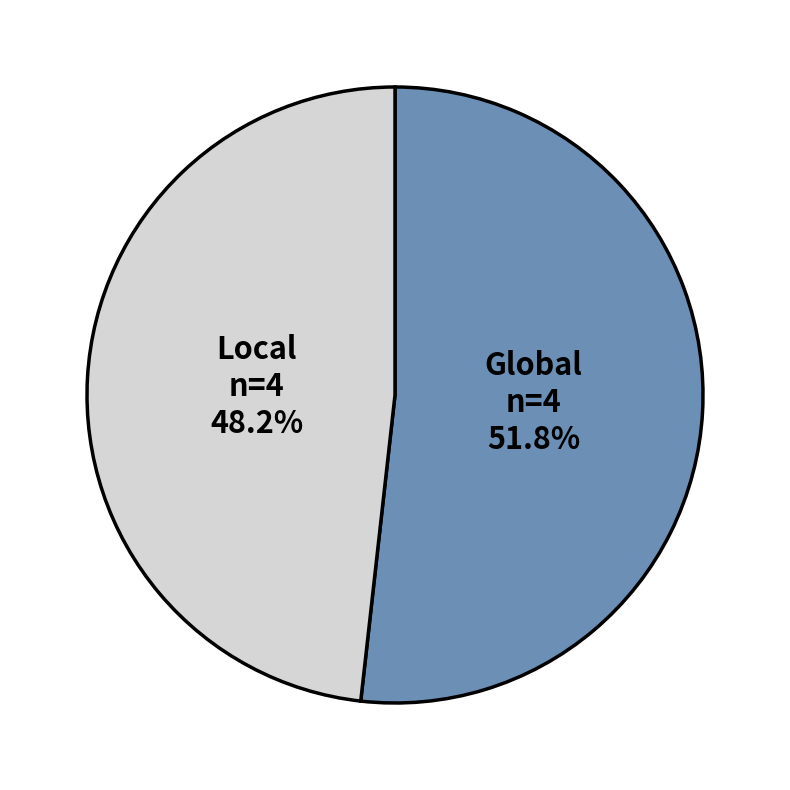

Is there any slice that represents more than half of the pie?

Yes